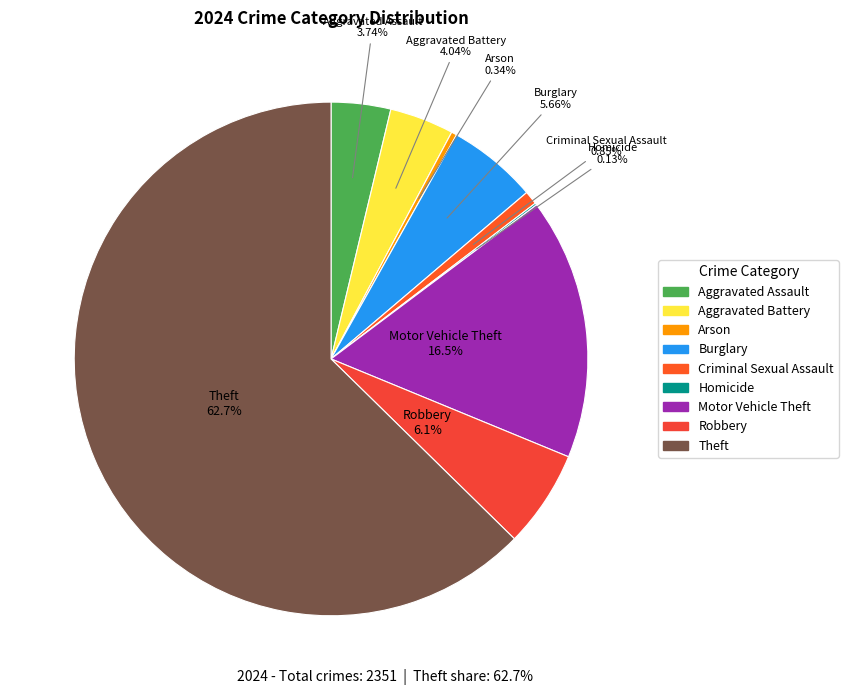

What is the largest slice in the pie chart?

Theft